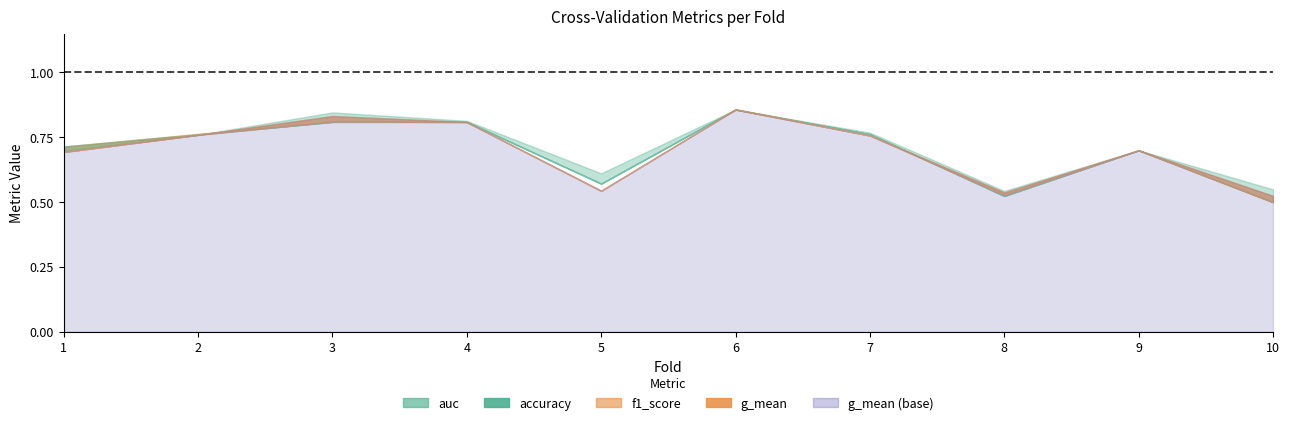

What is the average value of the accuracy series?

0.7